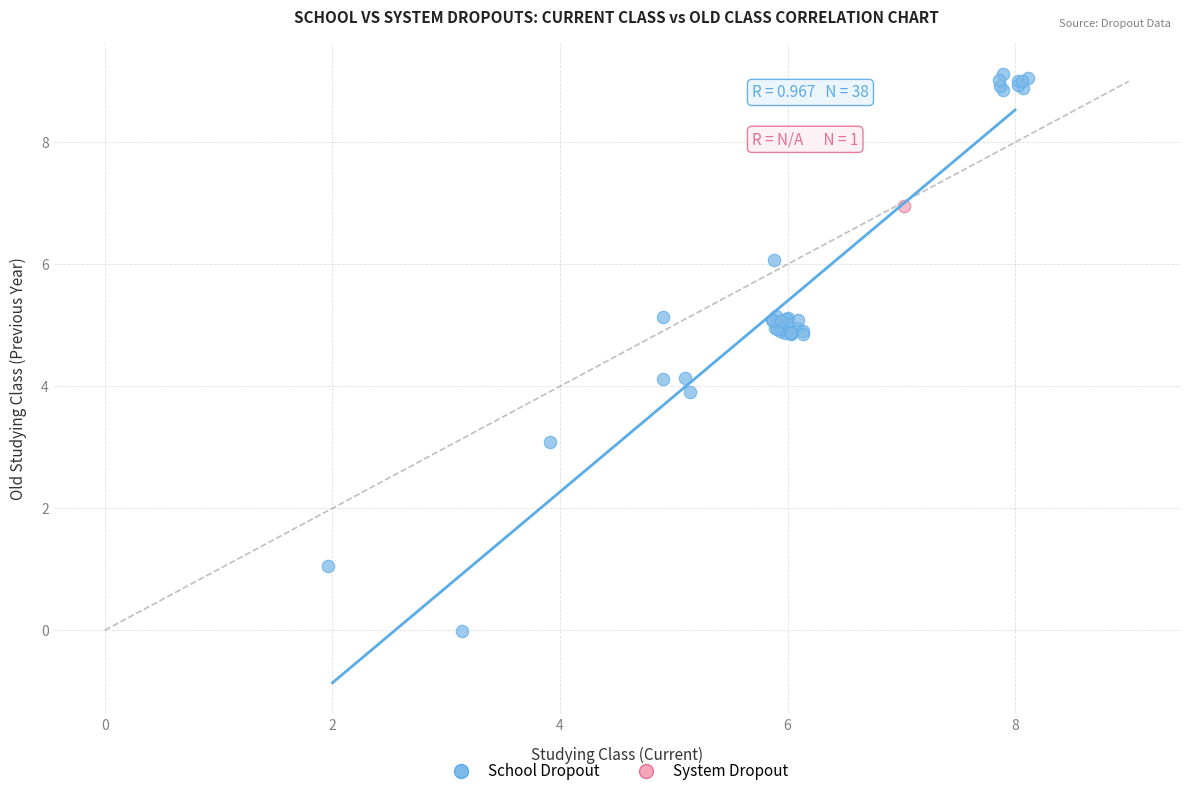

What are all the series names shown in the legend?

School Dropout, System Dropout